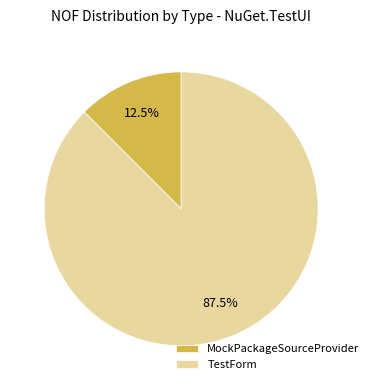

Count the number of slices in the pie.

2